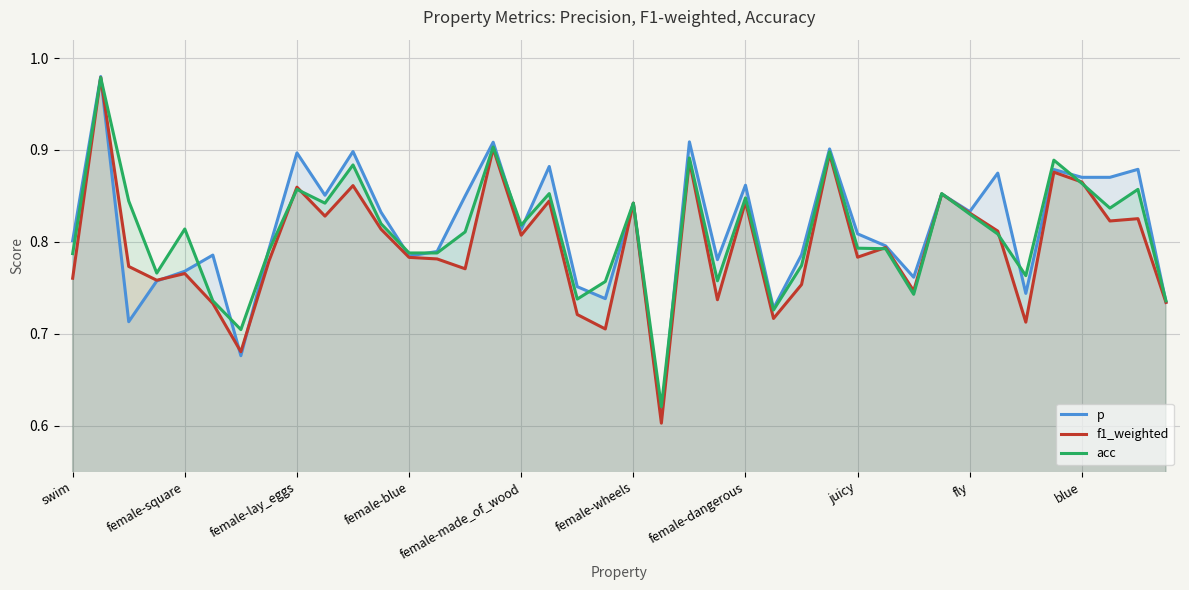

True or false: f1_weighted and p cross at least once.

True